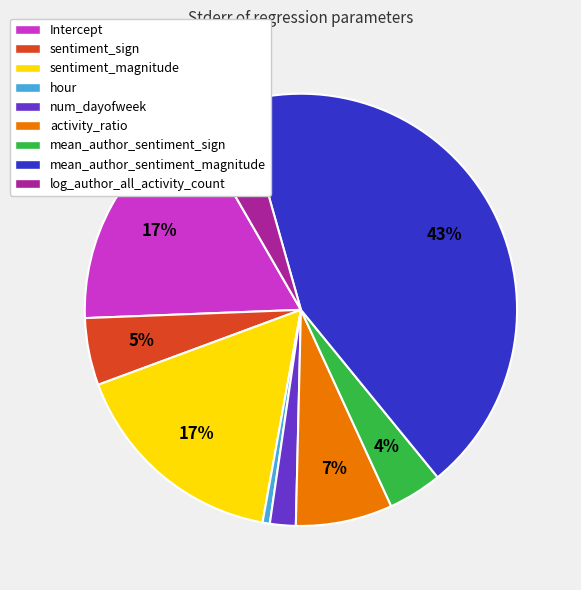

What is the smallest slice in the pie chart?

hour